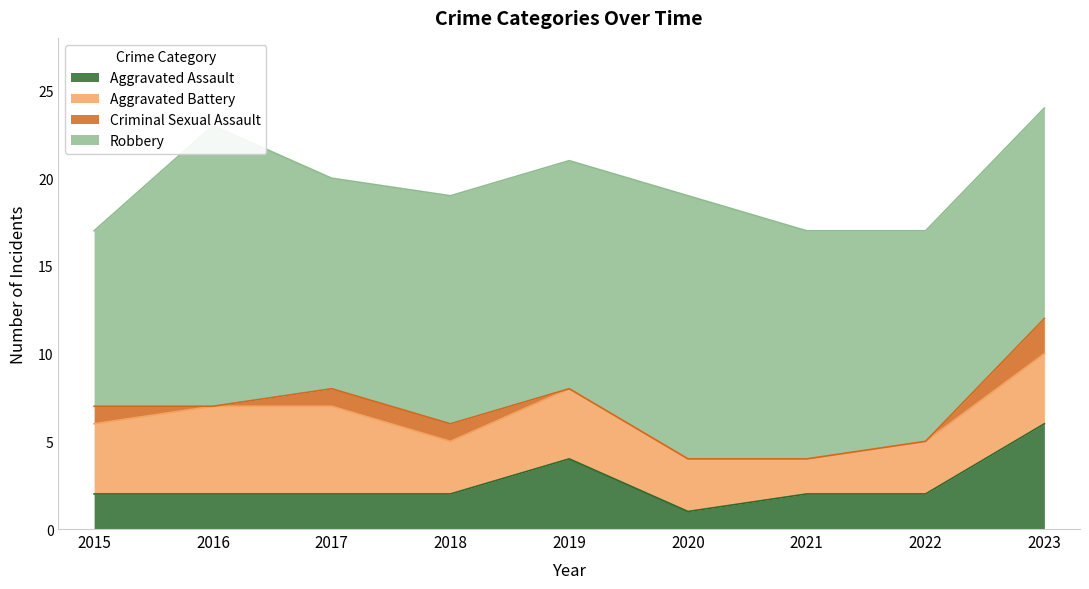

True or false: Robbery and Aggravated Battery intersect in this chart.

False